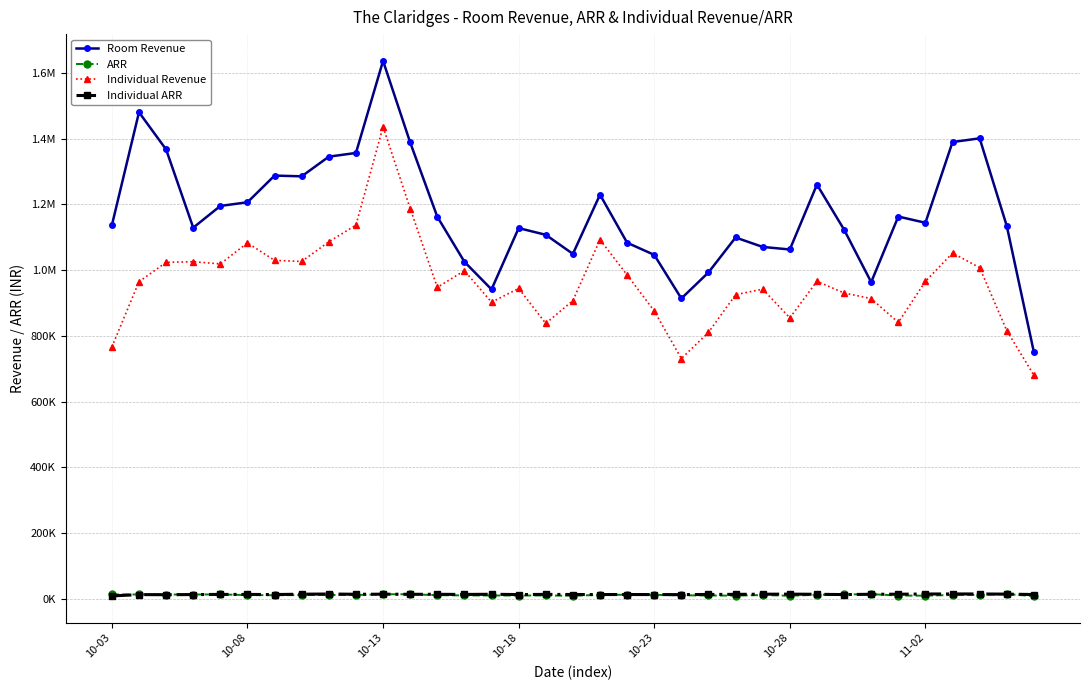

True or false: ARR and Room Revenue intersect in this chart.

False